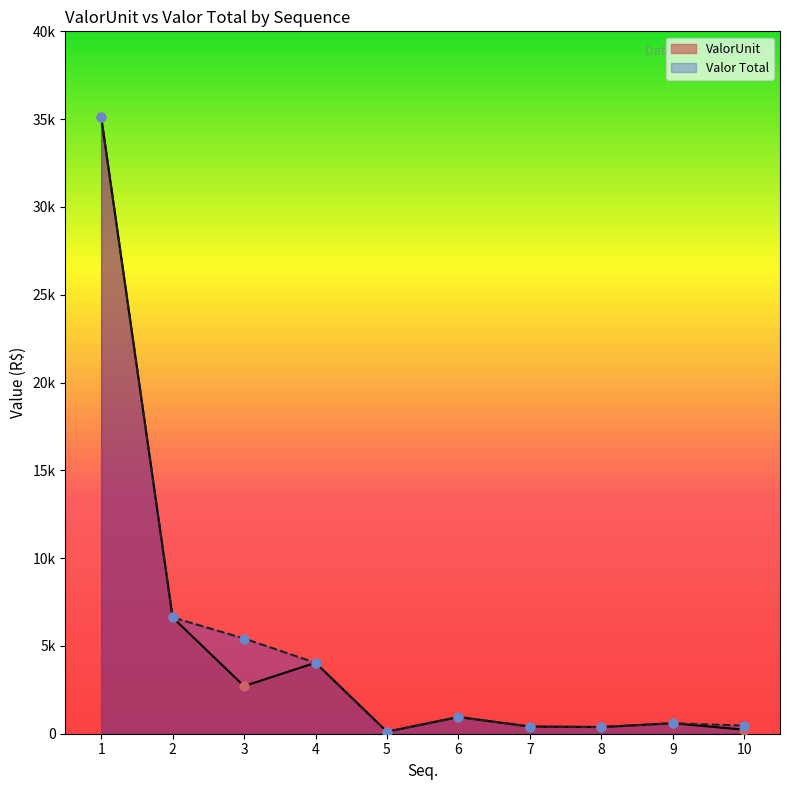

What are all the series names shown in the legend?

ValorUnit, Valor Total